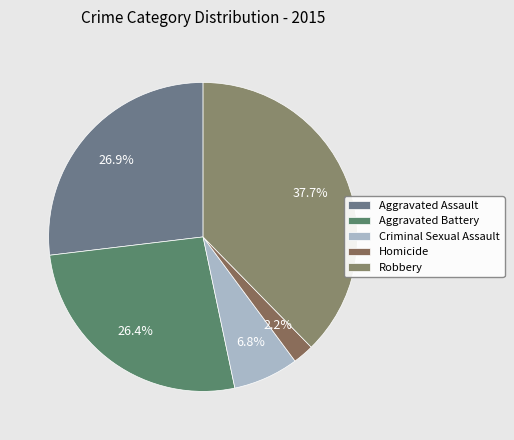

What percentage is the Robbery slice, to the nearest percent?

38%